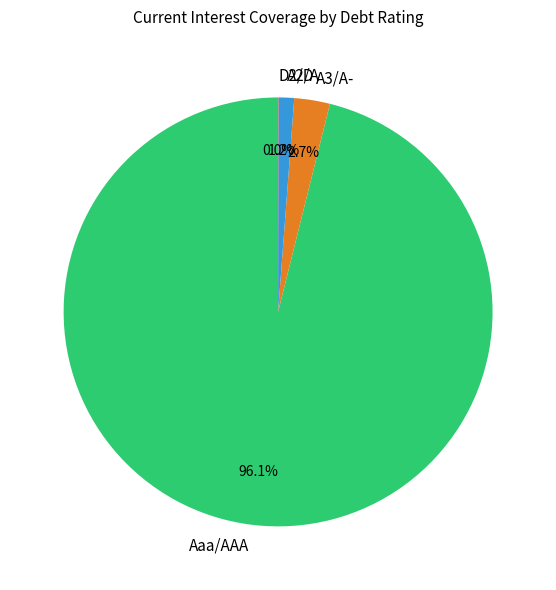

Combined, do Aaa/AAA and A3/A- account for over 50%?

Yes